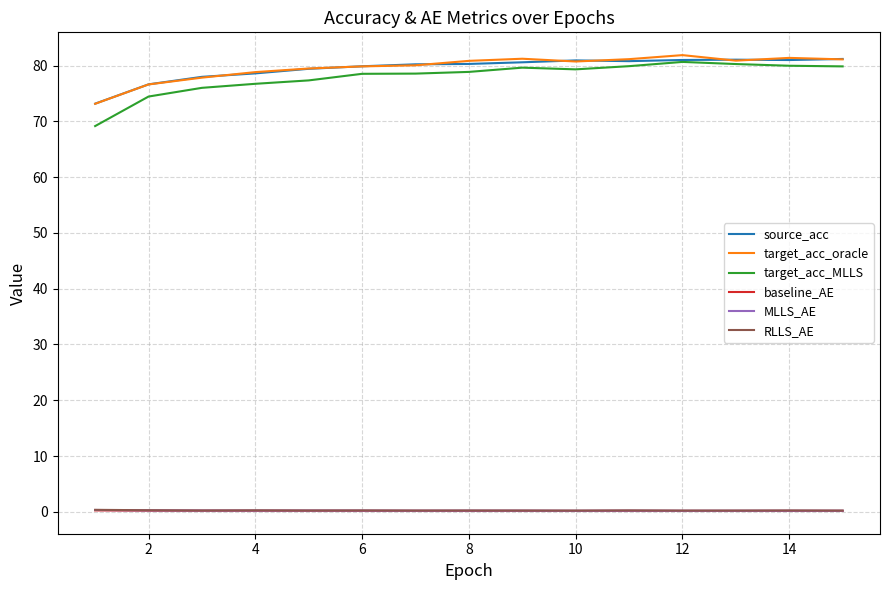

Which series has the largest range (max minus min)?

target_acc_MLLS